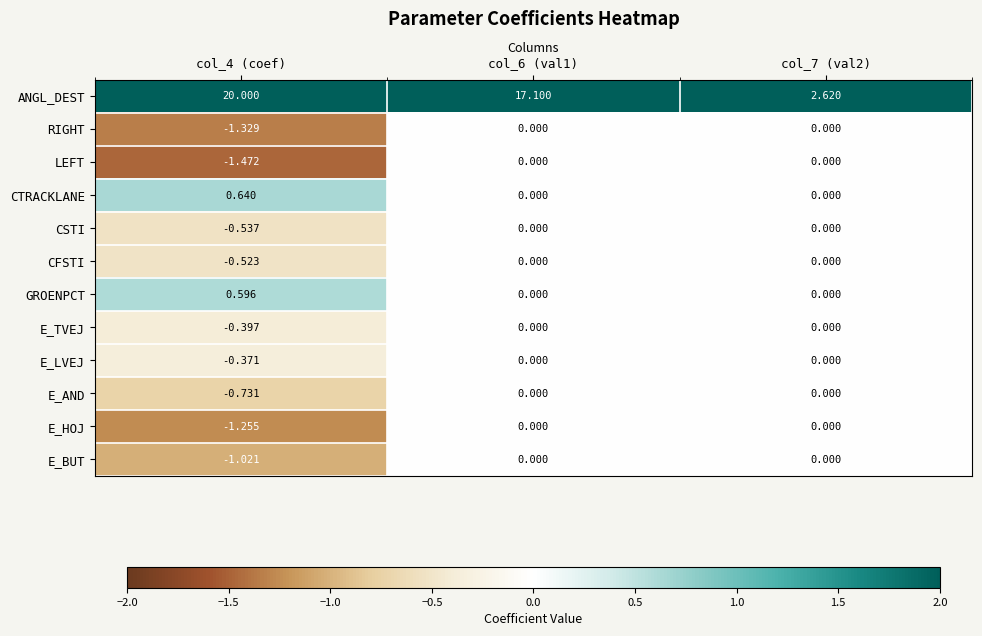

At which category does the chart reach its peak across all series?

col_4 (coef)